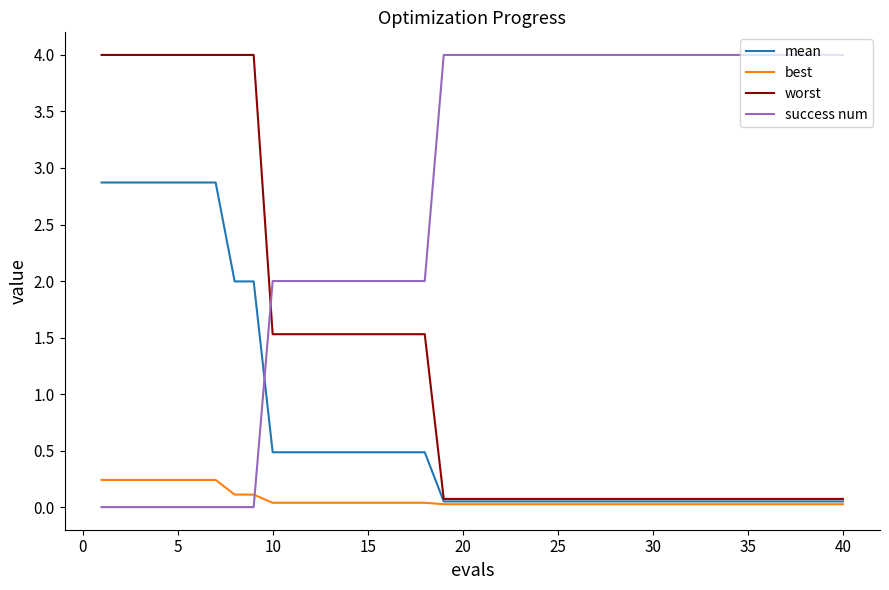

Rank the series by their average value, from lowest to highest.

best, mean, worst, success num